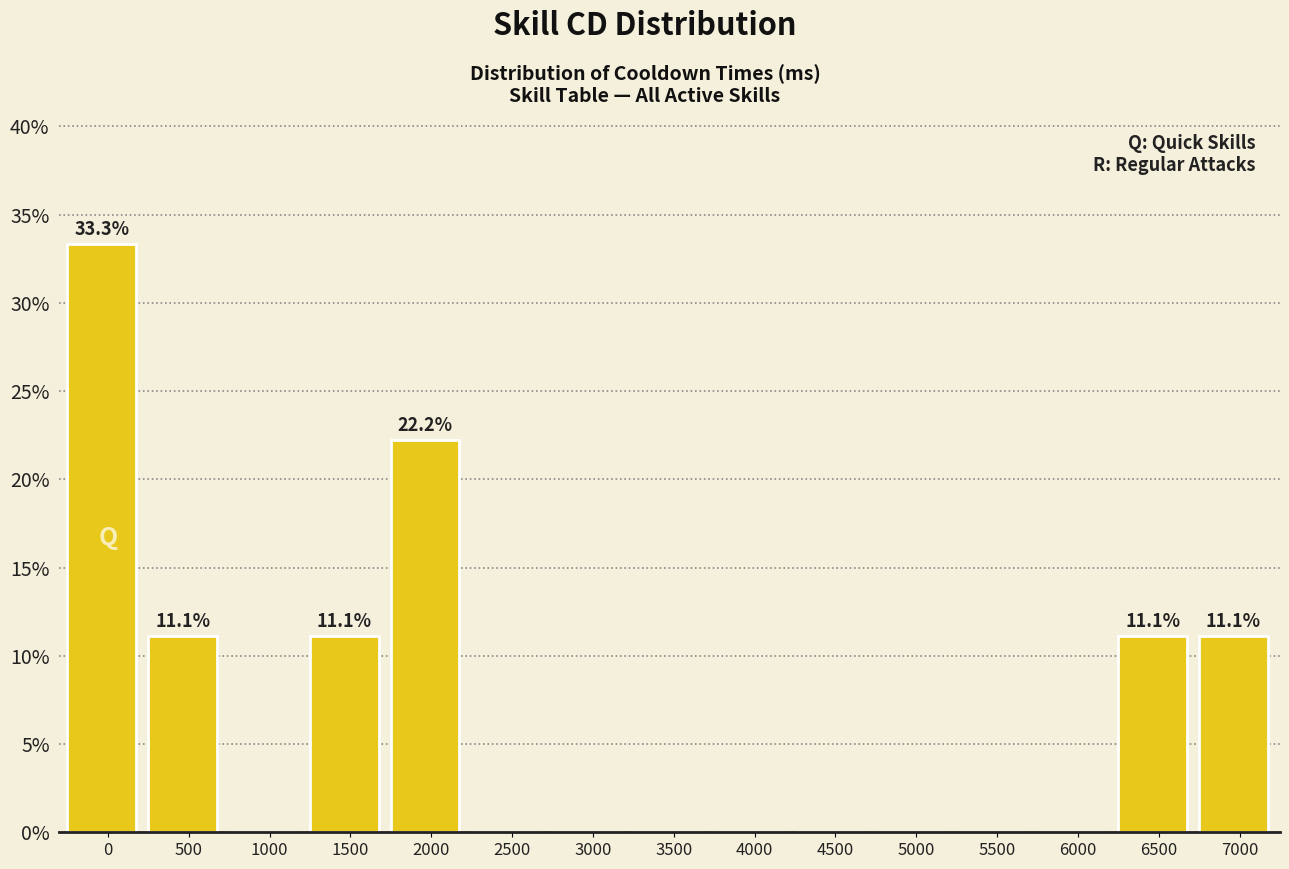

Reading right to left, list all the values displayed in this chart.

7000=11.1	6500=11.1	6000=0.0	5500=0.0	5000=0.0	4500=0.0	4000=0.0	3500=0.0	3000=0.0	2500=0.0	2000=22.2	1500=11.1	1000=0.0	500=11.1	0=33.3